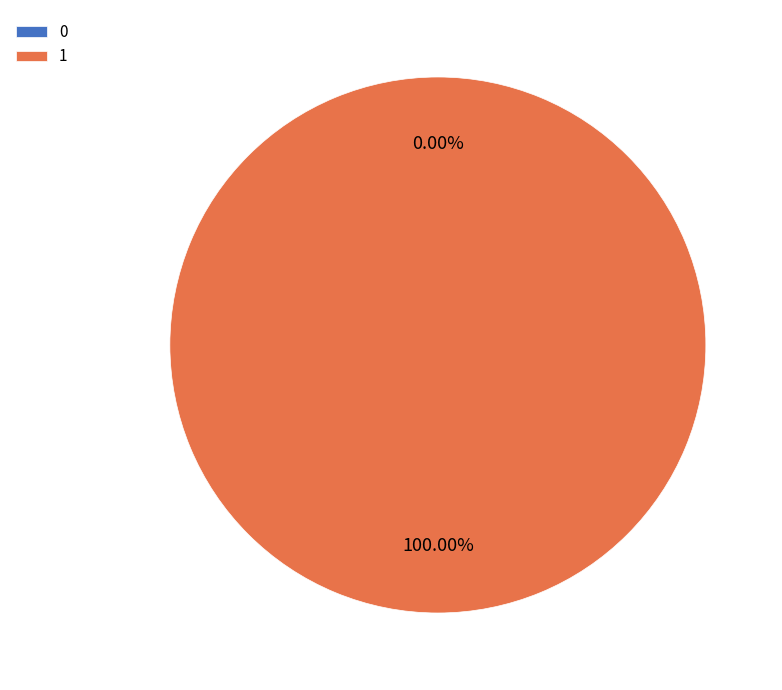

How many slices are in this pie chart?

2